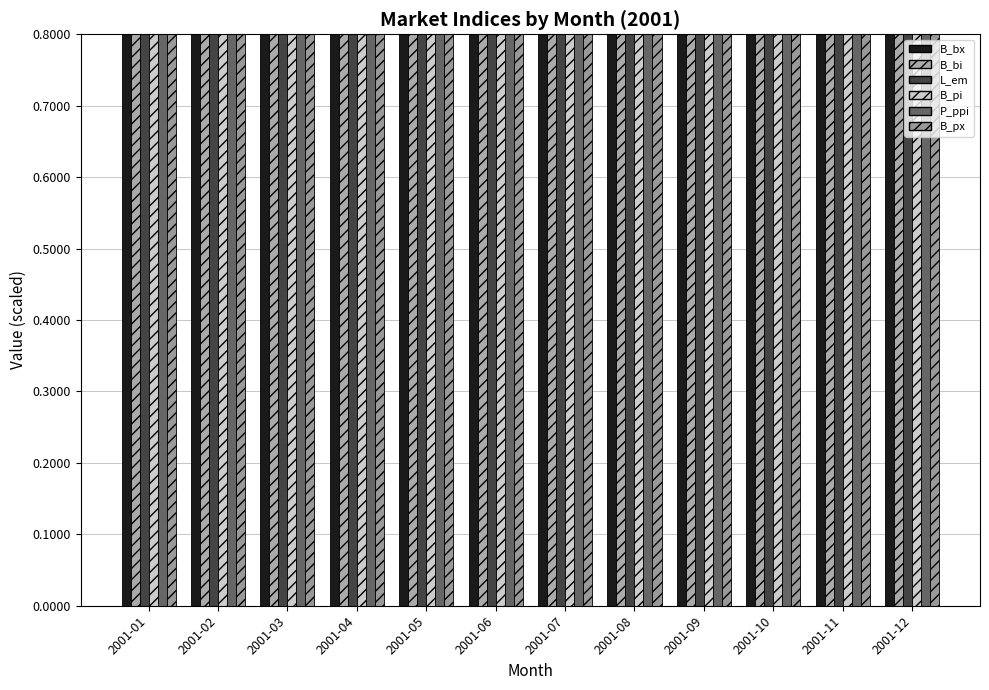

How many distinct data groups are displayed?

6